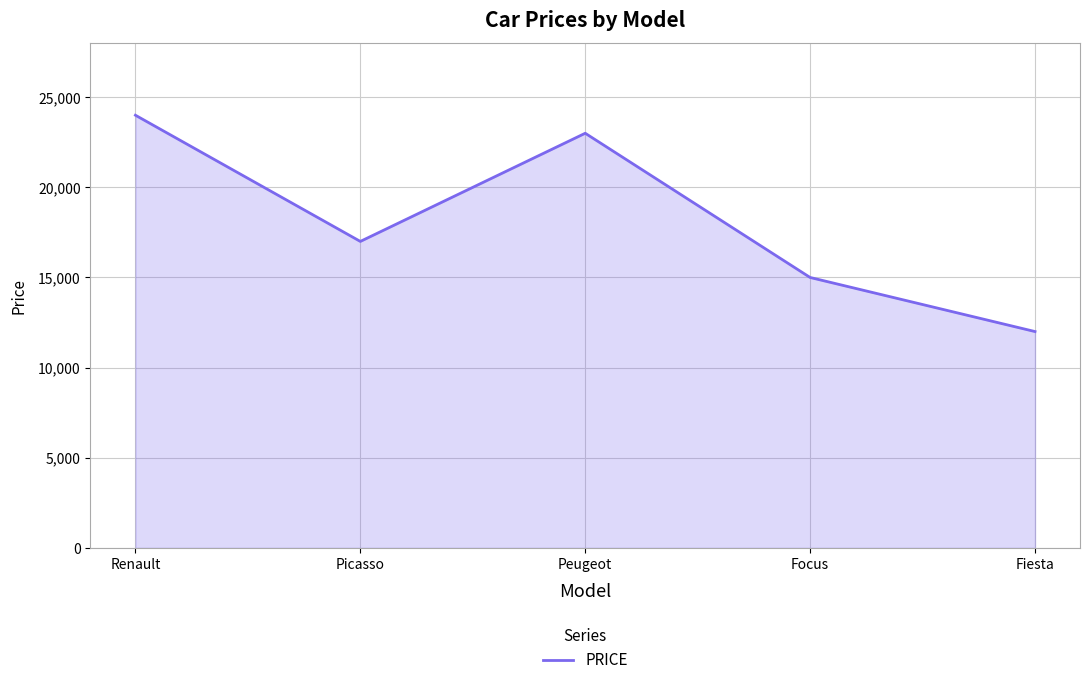

Between Focus and Picasso, which is larger?

Picasso